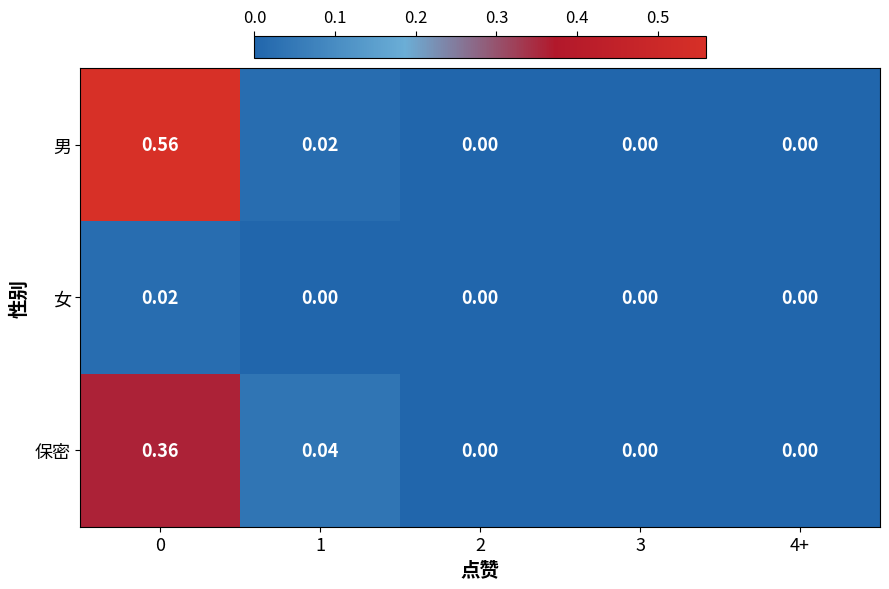

Rank the series by their maximum value, from highest to lowest.

男, 保密, 女